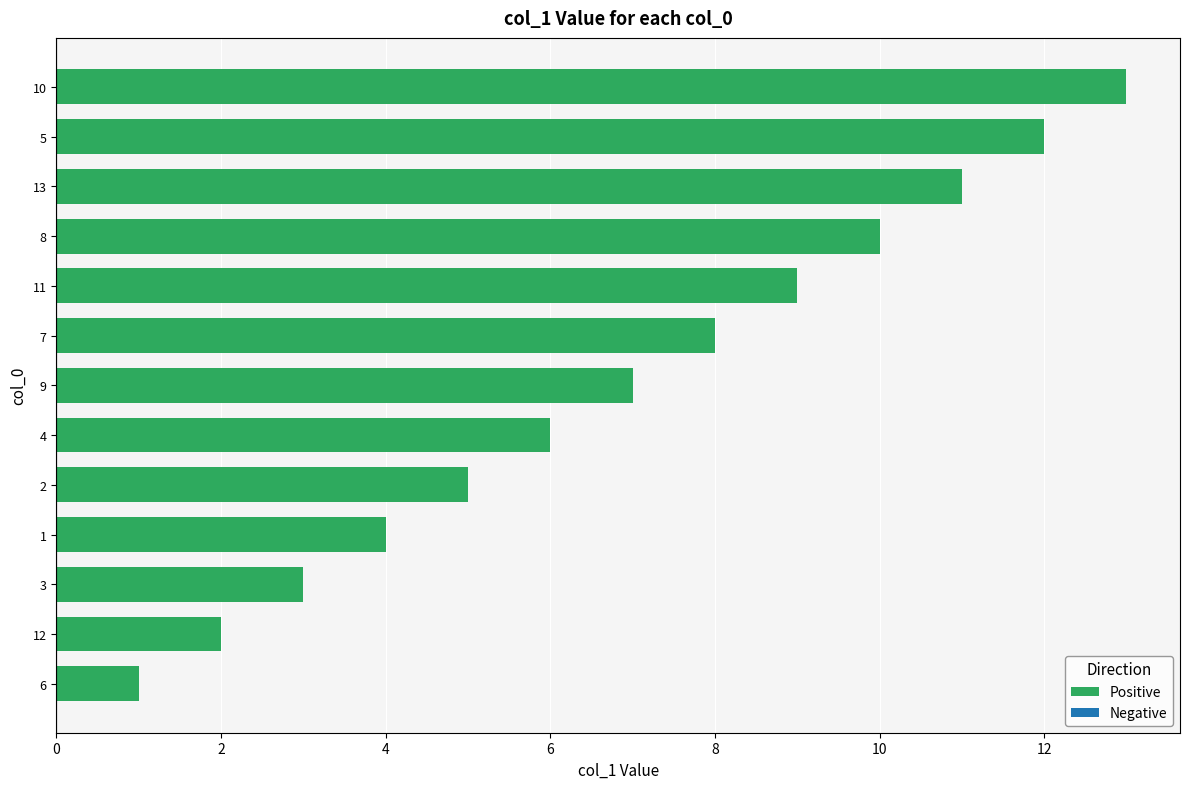

Count the number of data series in this chart.

1